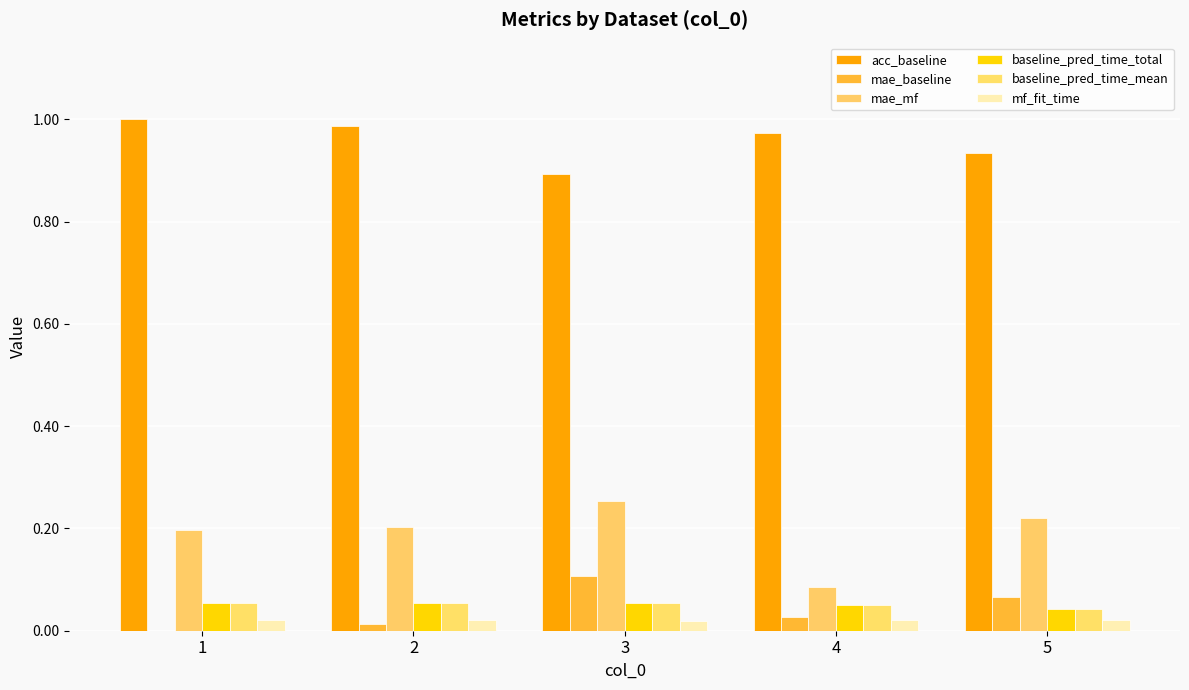

How many series are shown in this chart?

6